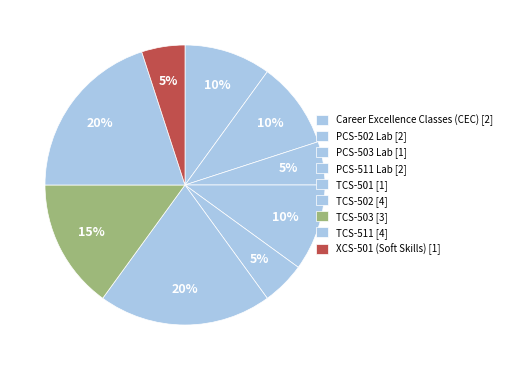

How many slices are in this pie chart?

9